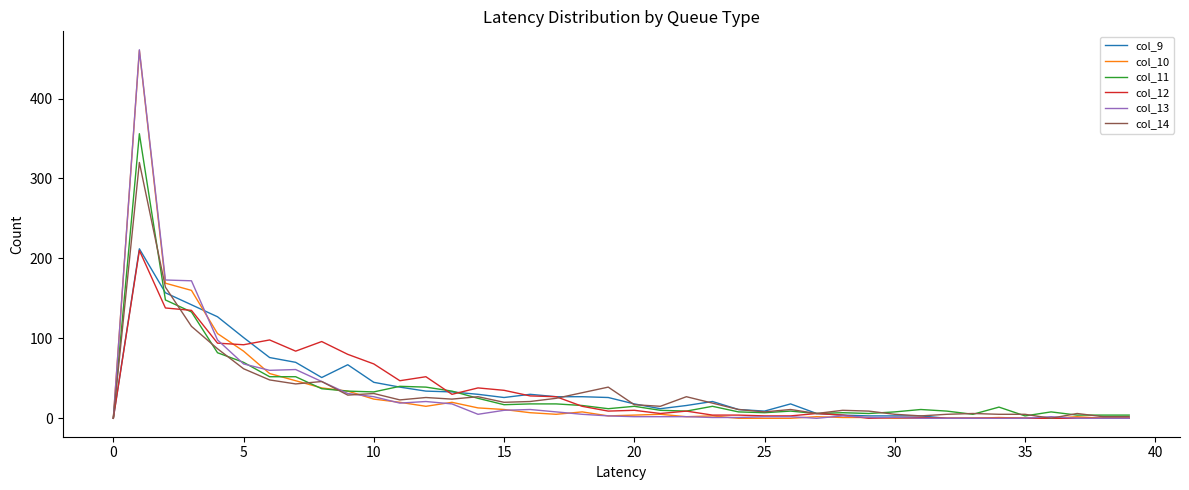

What is the maximum value shown in the chart?

461